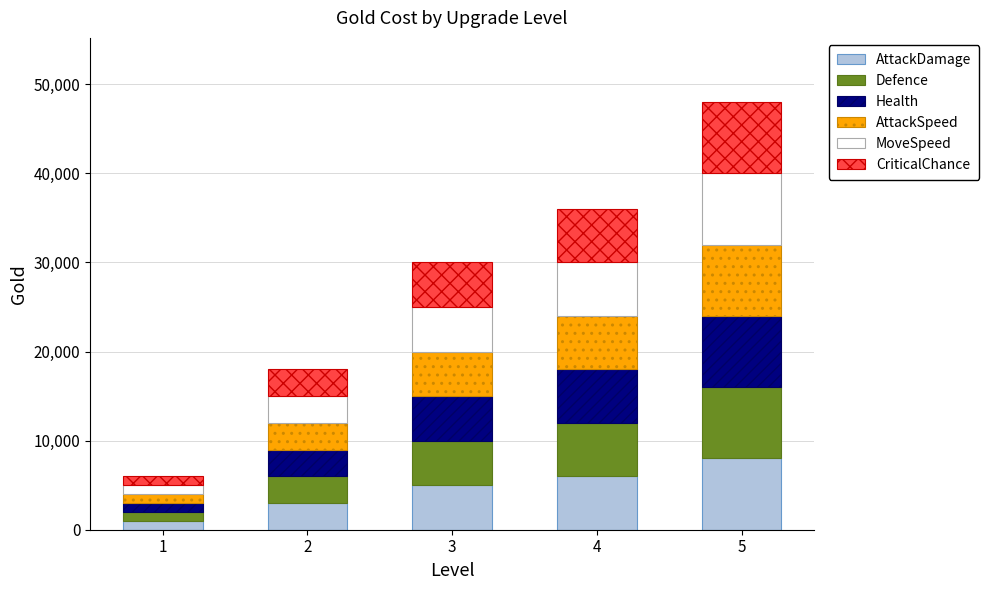

At which category is the sum across all series the highest?

5